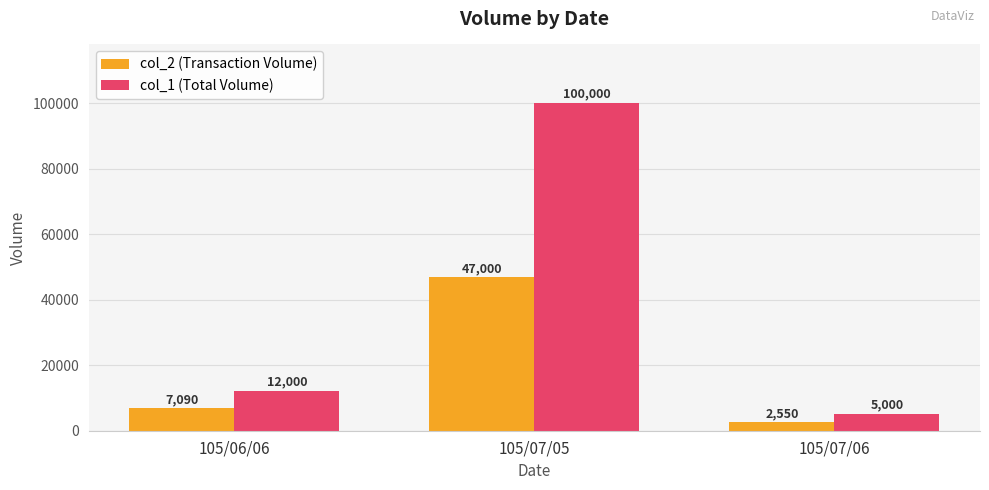

Reading left to right, extract all data points from this chart.

col_2 (Transaction Volume): 105/06/06=7090	105/07/05=47000	105/07/06=2550
col_1 (Total Volume): 105/06/06=12000	105/07/05=100000	105/07/06=5000